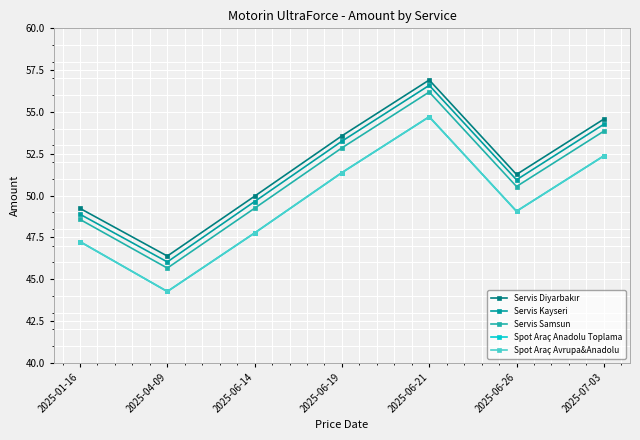

Reading left to right, what are all the values shown in this chart?

Servis Diyarbakır: 2025-01-16=49.2	2025-04-09=46.4	2025-06-14=50.0	2025-06-19=53.6	2025-06-21=56.9	2025-06-26=51.3	2025-07-03=54.6
Servis Kayseri: 2025-01-16=48.9	2025-04-09=46.0	2025-06-14=49.6	2025-06-19=53.2	2025-06-21=56.6	2025-06-26=50.9	2025-07-03=54.3
Servis Samsun: 2025-01-16=48.6	2025-04-09=45.7	2025-06-14=49.2	2025-06-19=52.9	2025-06-21=56.2	2025-06-26=50.5	2025-07-03=53.9
Spot Araç Anadolu Toplama: 2025-01-16=47.2	2025-04-09=44.3	2025-06-14=47.8	2025-06-19=51.4	2025-06-21=54.7	2025-06-26=49.1	2025-07-03=52.4
Spot Araç Avrupa&Anadolu: 2025-01-16=47.2	2025-04-09=44.3	2025-06-14=47.8	2025-06-19=51.4	2025-06-21=54.7	2025-06-26=49.1	2025-07-03=52.4